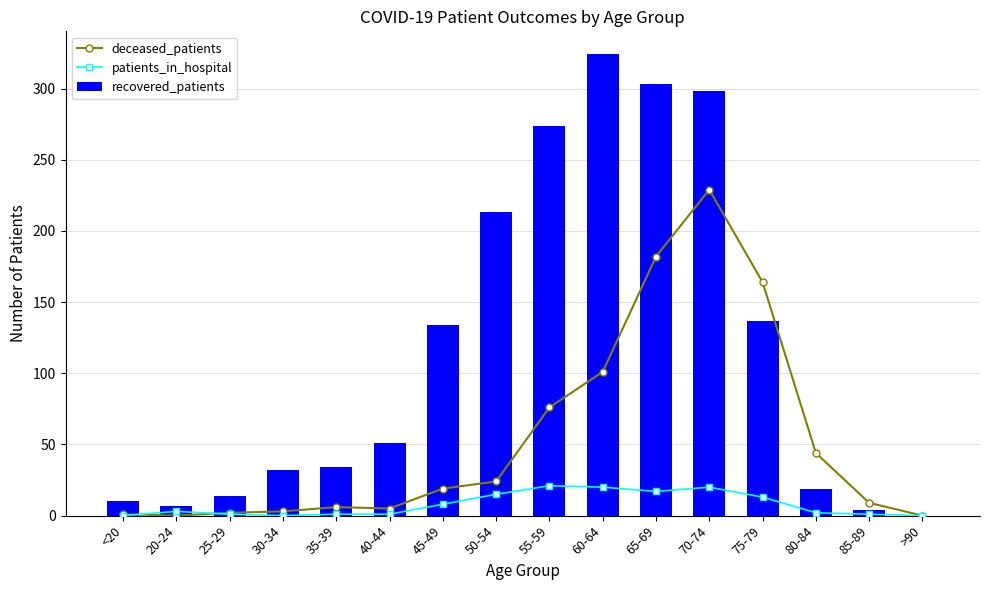

What is the value of the deceased_patients bar at the 4th from the left?

3